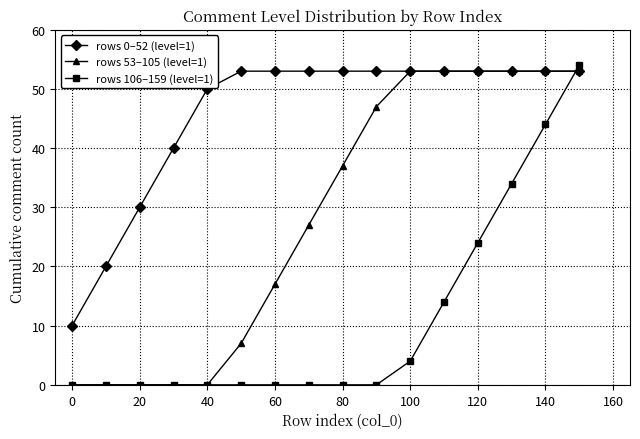

What are all the series names shown in the legend?

rows 0–52 (level=1), rows 53–105 (level=1), rows 106–159 (level=1)